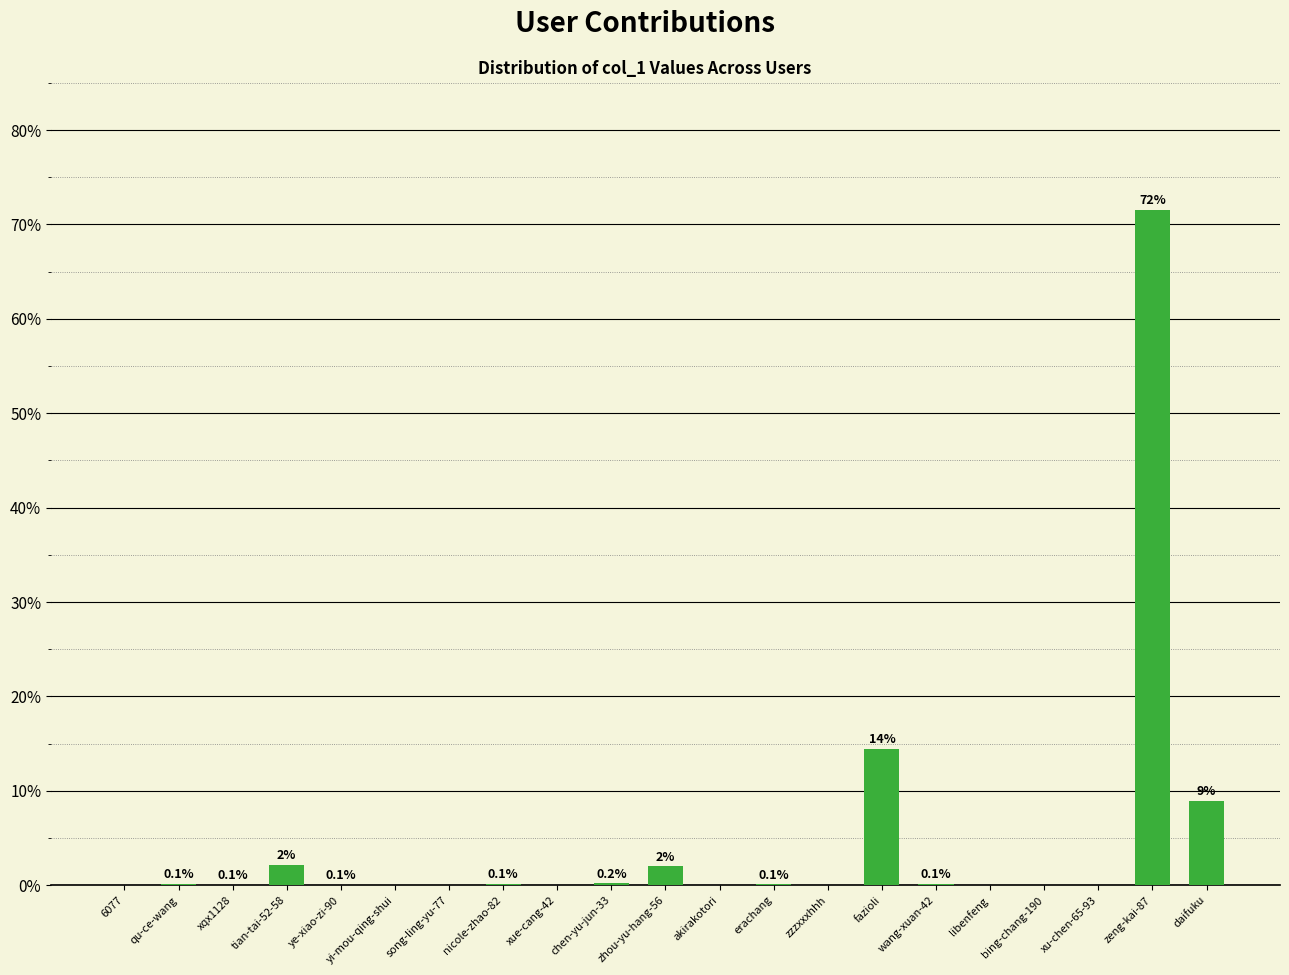

What is the change in value from zeng-kai-87 to daifuku?

-62.6